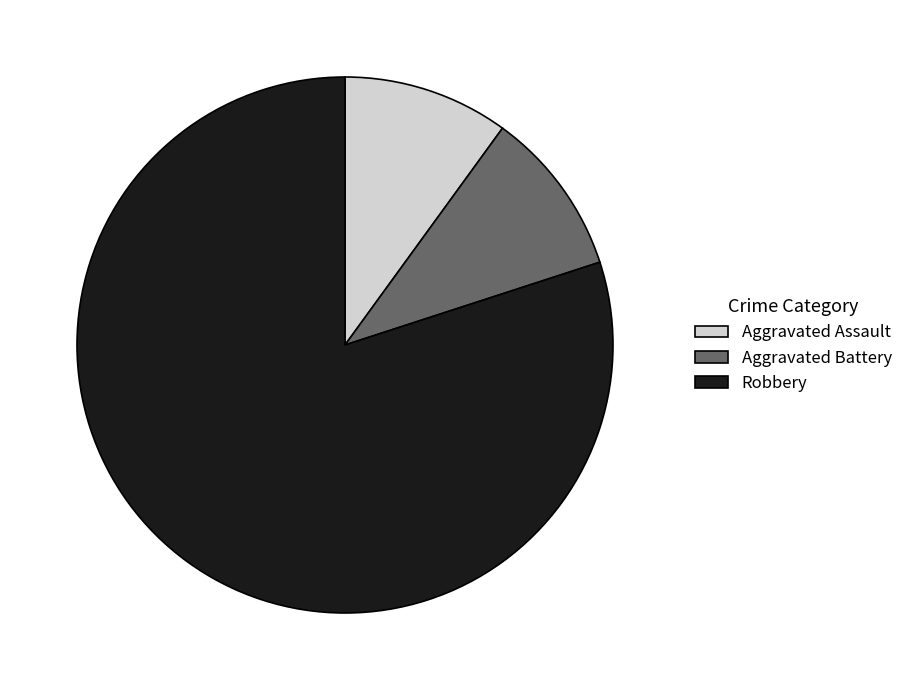

Do Aggravated Assault and Aggravated Battery together represent more than half of the pie?

No